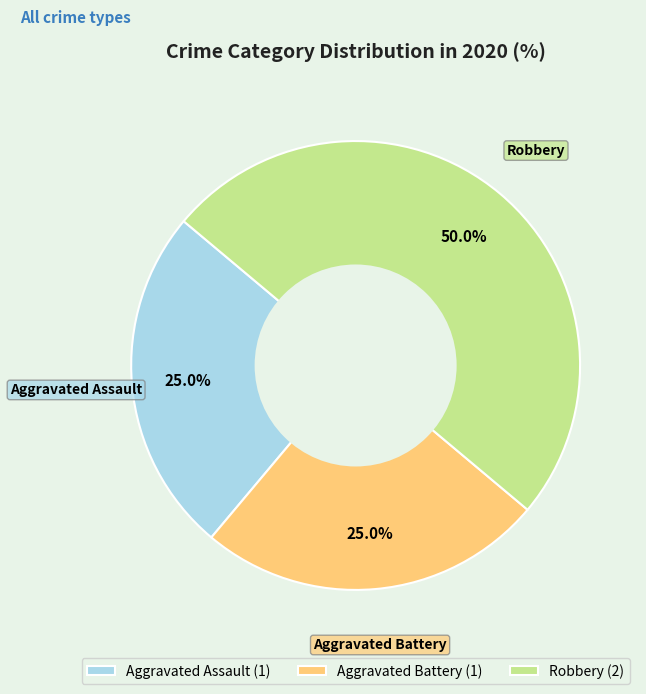

Do Aggravated Battery and Robbery together represent more than half of the pie?

Yes